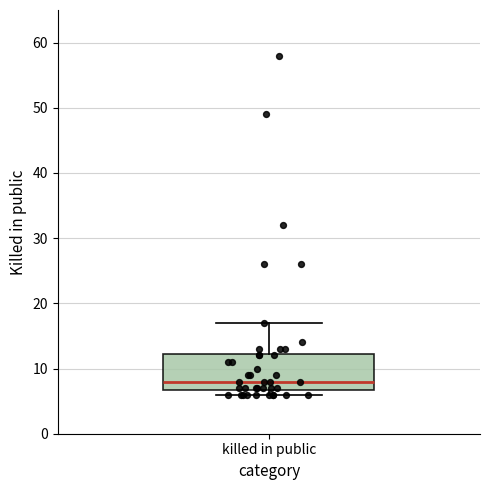

Transcribe this box plot: give where the median line is, the range the box spans, and where the two whiskers end, as read against the y-axis. The values are not printed on the chart, so give them approximately, as read against the axis.

median 8, box 7 to 12, whiskers 6 to 17